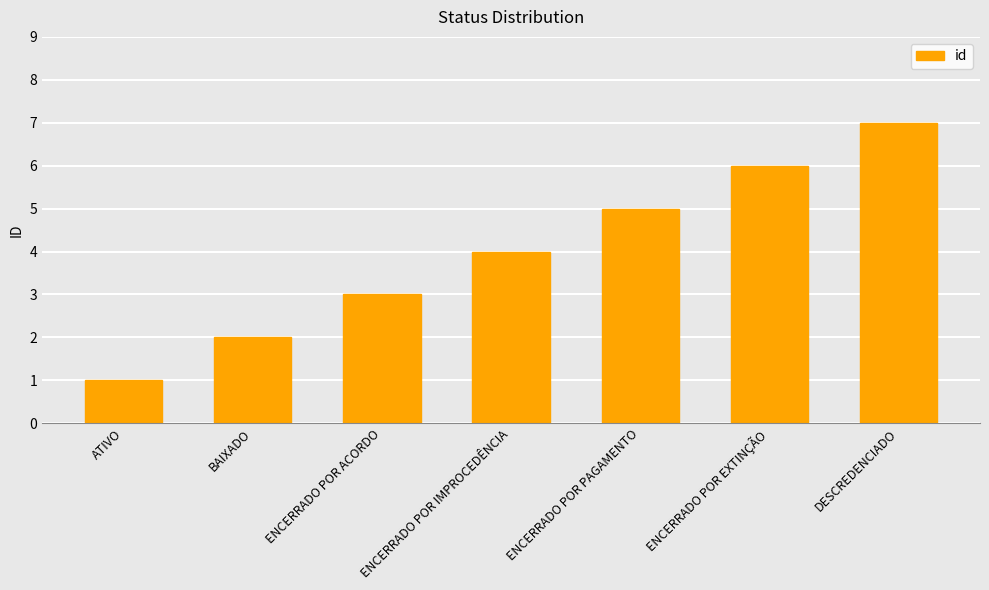

Approximately how many times larger is the value at ENCERRADO POR PAGAMENTO compared to DESCREDENCIADO?

0.7